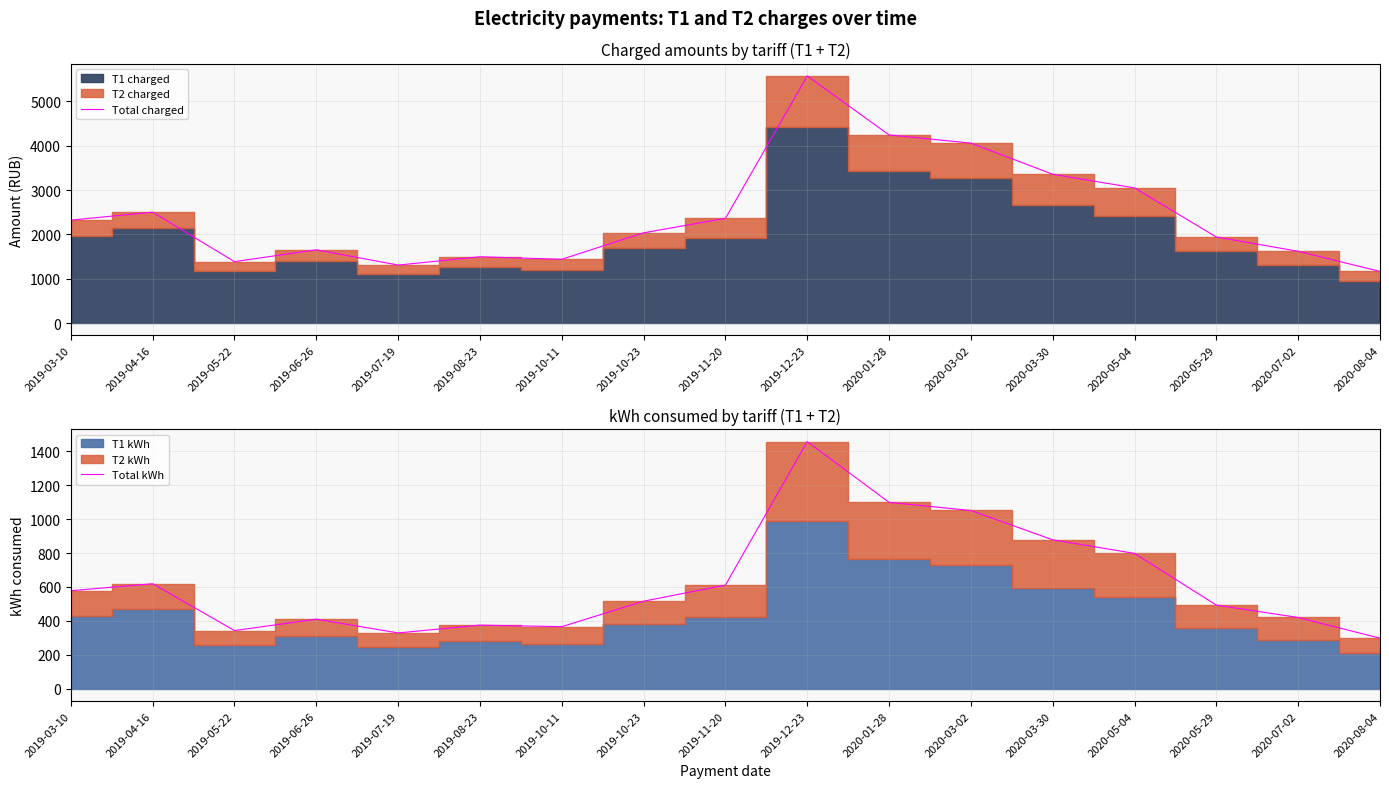

Where does the Total kWh series first go above 516?

2019-03-10